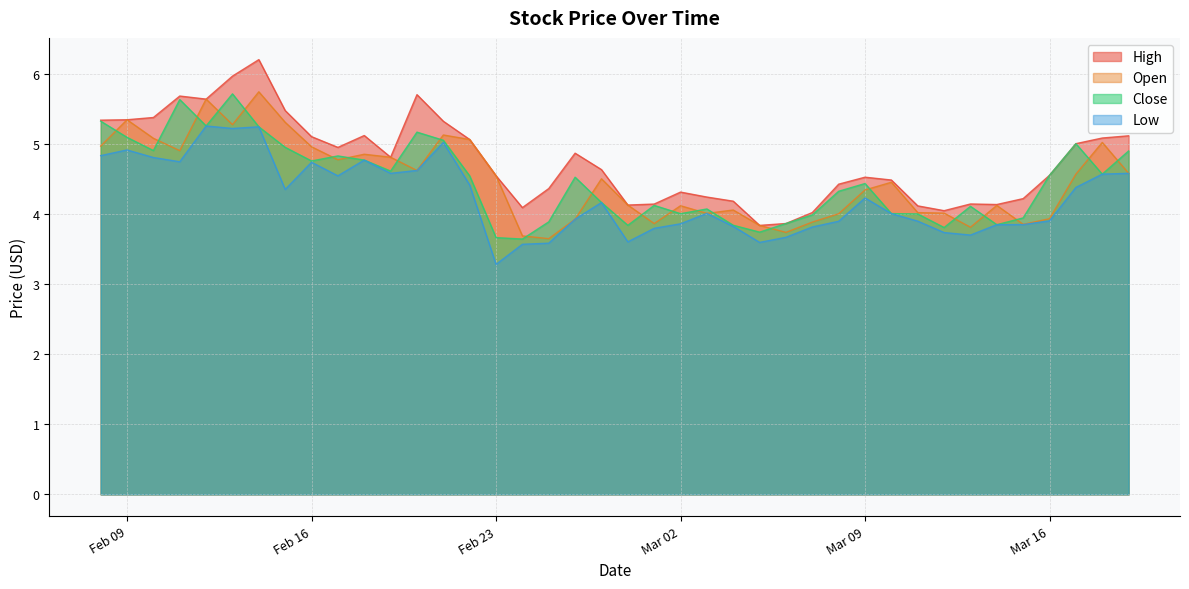

Which series has the largest total across all categories?

High